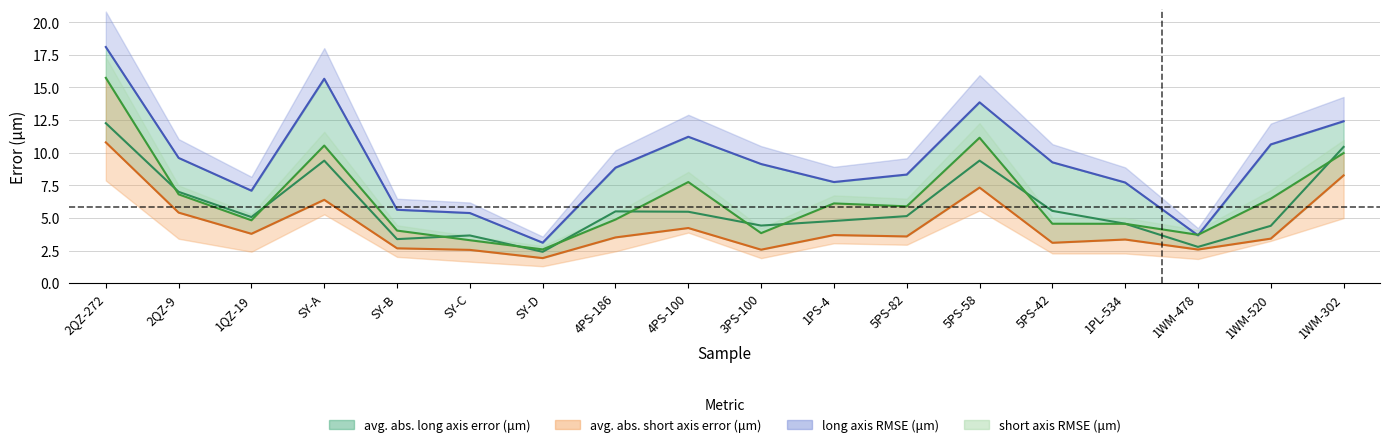

In avg. abs. long axis error (μm), how many points are higher than both neighbors (excluding endpoints)?

4